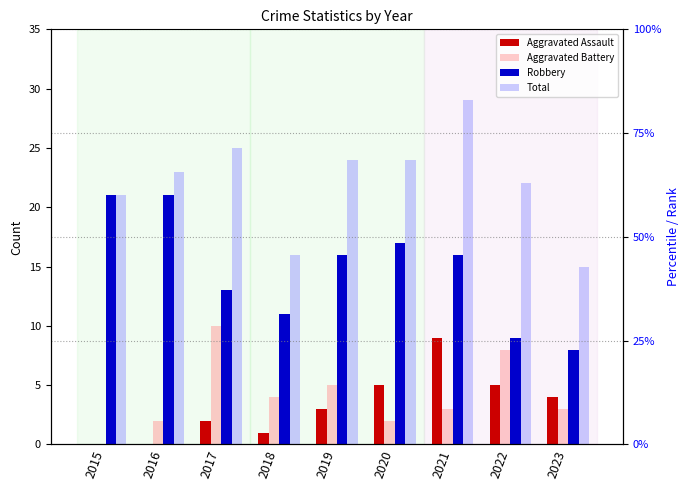

What is the value of the Robbery bar at the 8th from the left?

9